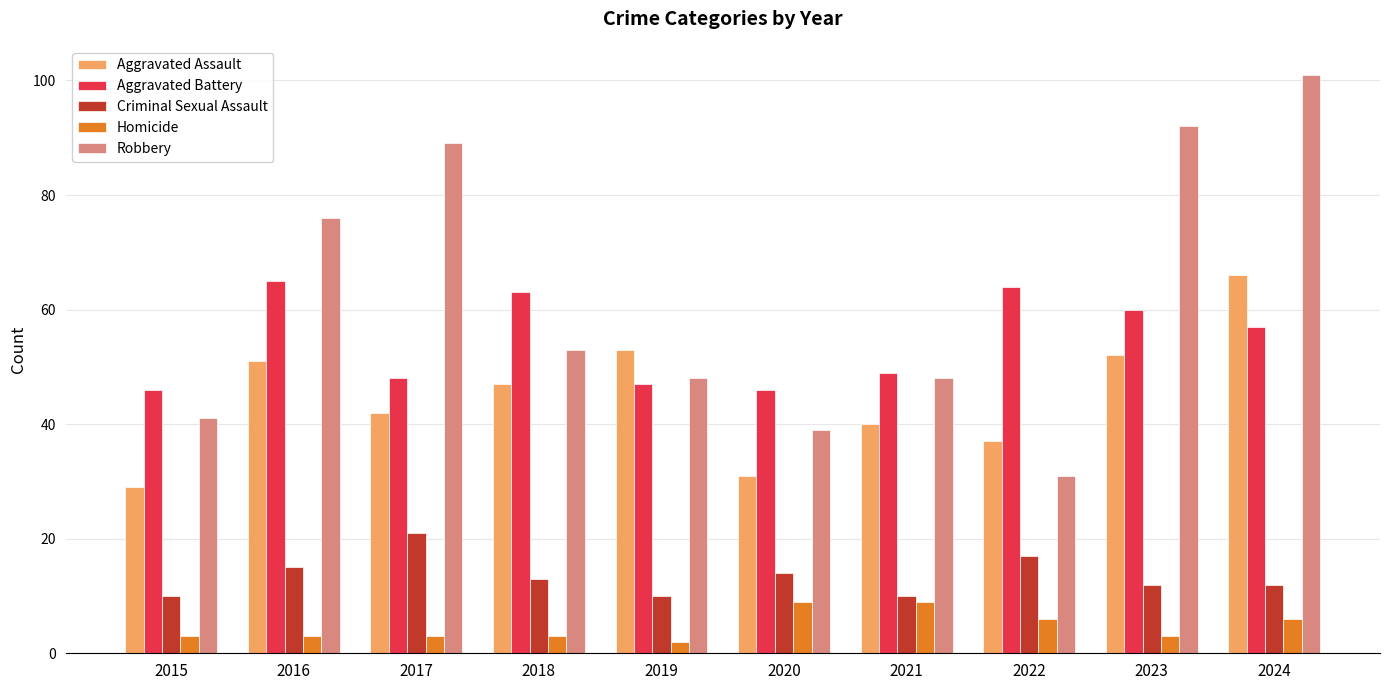

What is the approximate value of Aggravated Assault at 2023, to the nearest 5?

50